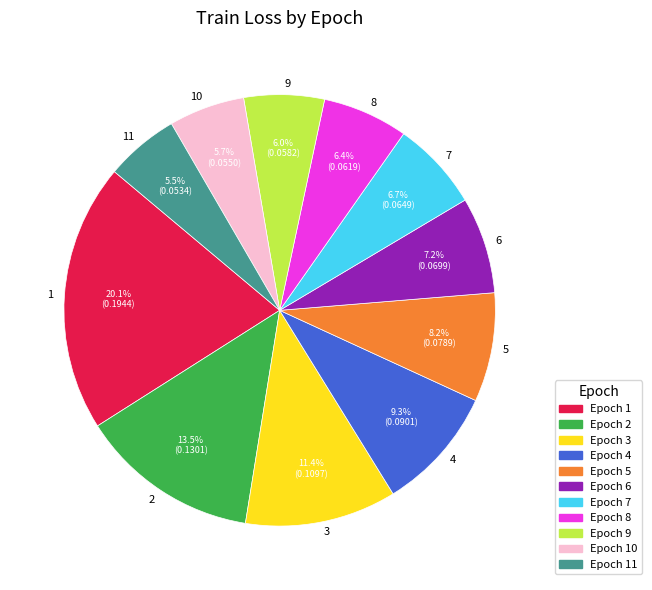

Which category has the biggest portion of the pie?

1